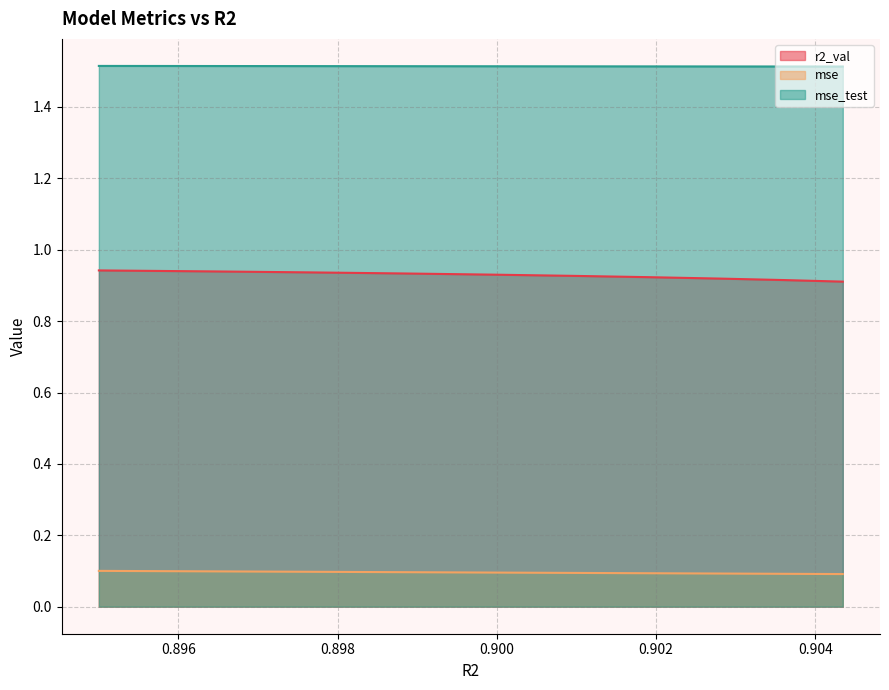

What is the highest value of the mse series?

0.1